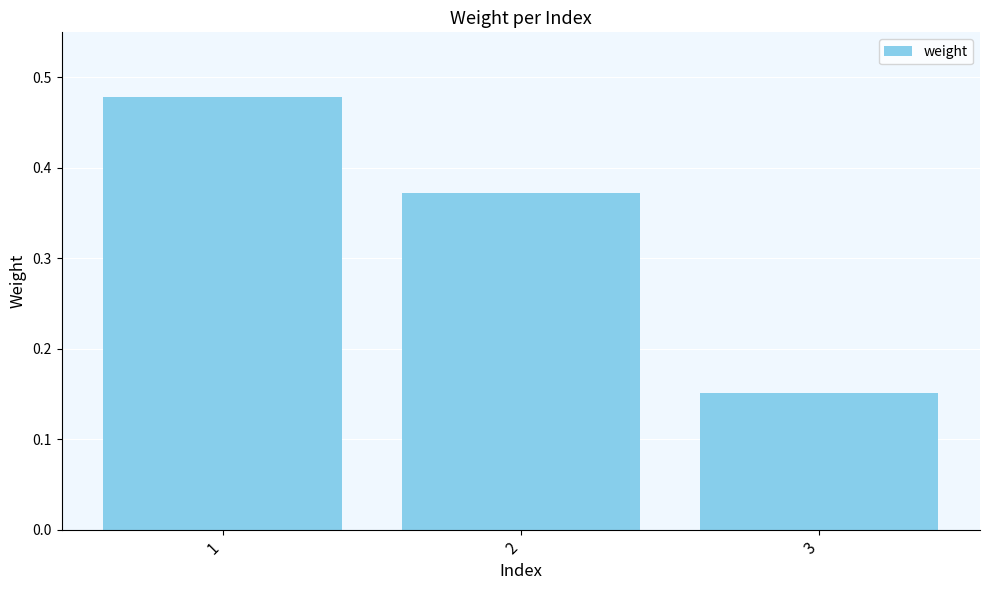

What is the change in value from 1 to 3?

-0.3